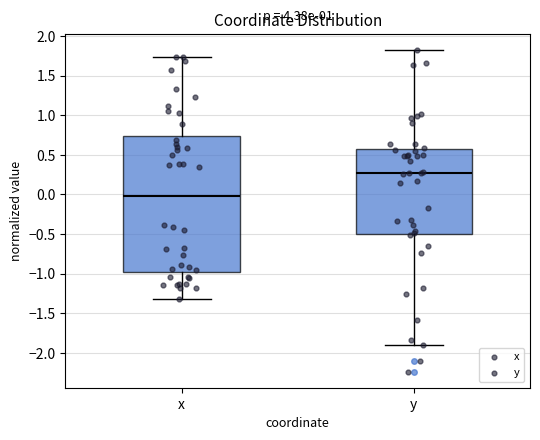

Reading left to right, transcribe this box plot: for each box, give where its median line is, the range the box spans, and where its two whiskers end, as read against the y-axis. The values are not printed on the chart, so give them approximately, as read against the axis.

x: median 0.00, box -1.00 to 0.75, whiskers -1.30 to 1.75
y: median 0.25, box -0.50 to 0.55, whiskers -1.90 to 1.85